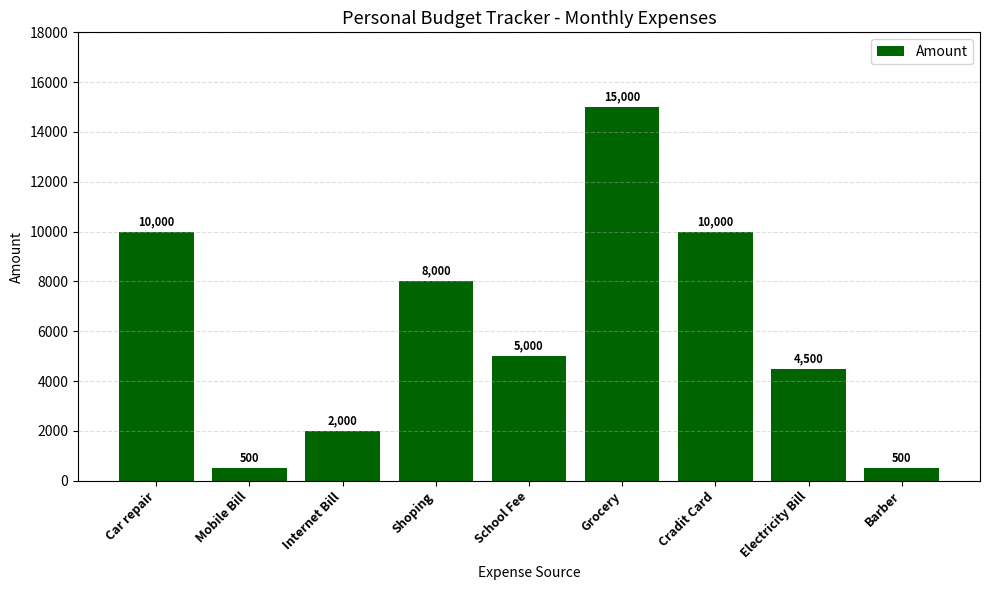

What is the label of the 5th bar from the right?

School Fee